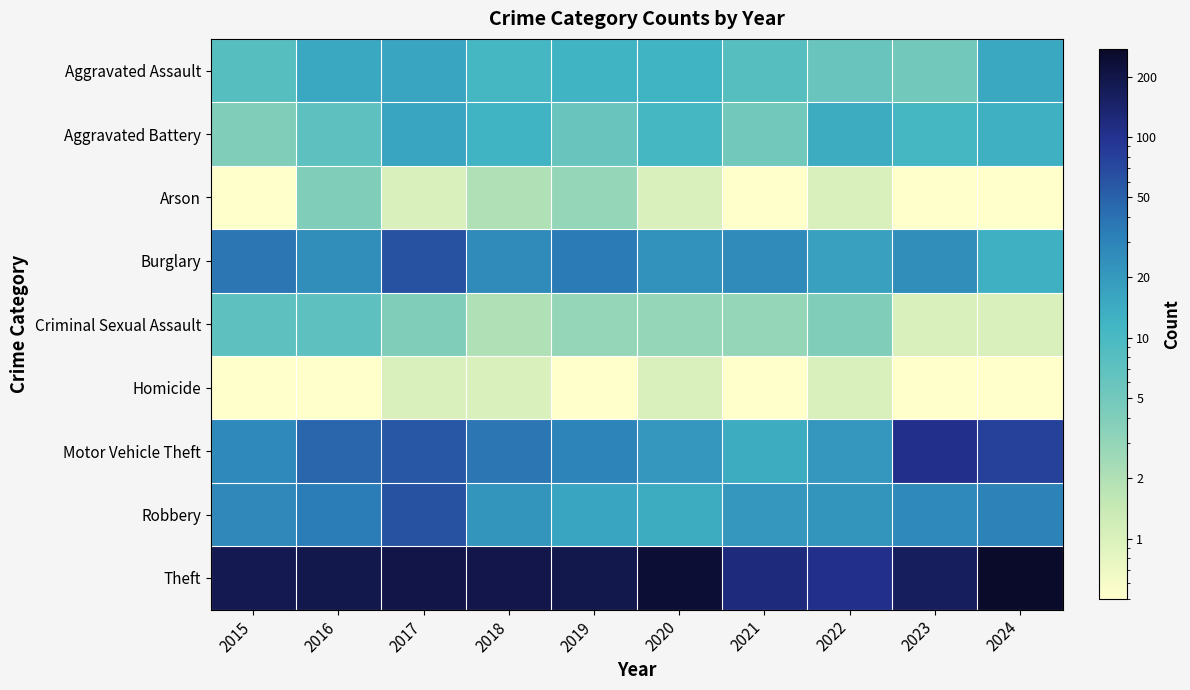

Reading left to right, extract all data points from this chart.

Aggravated Assault: 2015=8.0	2016=15.0	2017=16.0	2018=11.0	2019=12.0	2020=12.0	2021=8.0	2022=6.0	2023=5.0	2024=15.0
Aggravated Battery: 2015=4.0	2016=7.0	2017=16.0	2018=12.0	2019=6.0	2020=11.0	2021=5.0	2022=14.0	2023=11.0	2024=13.0
Arson: 2015=0.5	2016=4.0	2017=1.0	2018=2.0	2019=3.0	2020=1.0	2021=0.5	2022=1.0	2023=0.5	2024=0.5
Burglary: 2015=38.0	2016=25.0	2017=63.0	2018=26.0	2019=35.0	2020=23.0	2021=26.0	2022=17.0	2023=25.0	2024=13.0
Criminal Sexual Assault: 2015=7.0	2016=7.0	2017=4.0	2018=2.0	2019=3.0	2020=3.0	2021=3.0	2022=4.0	2023=1.0	2024=1.0
Homicide: 2015=0.5	2016=0.5	2017=1.0	2018=1.0	2019=0.5	2020=1.0	2021=0.5	2022=1.0	2023=0.5	2024=0.5
Motor Vehicle Theft: 2015=27.0	2016=47.0	2017=57.0	2018=38.0	2019=30.0	2020=21.0	2021=14.0	2022=21.0	2023=103.0	2024=78.0
Robbery: 2015=28.0	2016=34.0	2017=62.0	2018=22.0	2019=16.0	2020=14.0	2021=21.0	2022=22.0	2023=27.0	2024=31.0
Theft: 2015=181.0	2016=192.0	2017=203.0	2018=195.0	2019=190.0	2020=240.0	2021=121.0	2022=102.0	2023=161.0	2024=273.0